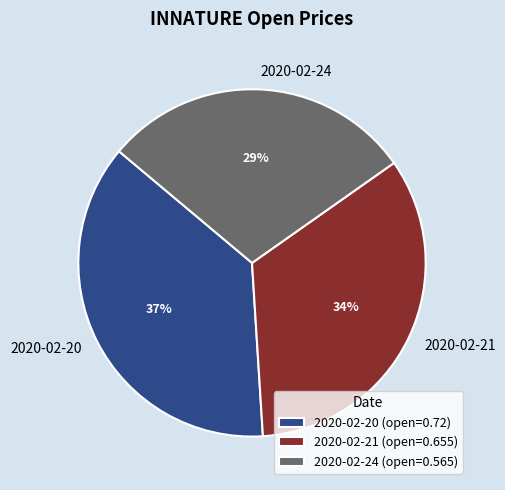

Is the sum of 2020-02-20 and 2020-02-21 greater than half?

Yes